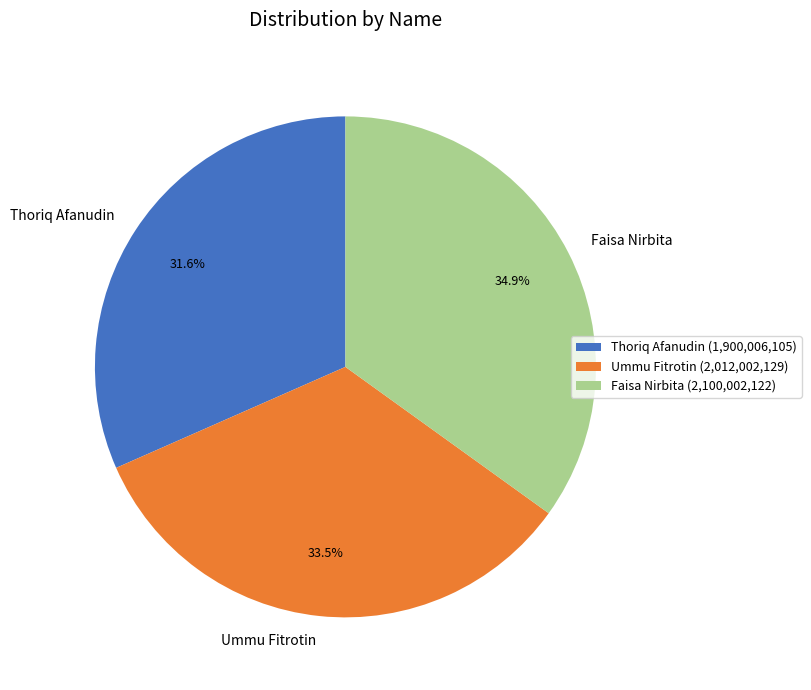

Rank the categories by value from highest to lowest.

Faisa Nirbita, Ummu Fitrotin, Thoriq Afanudin